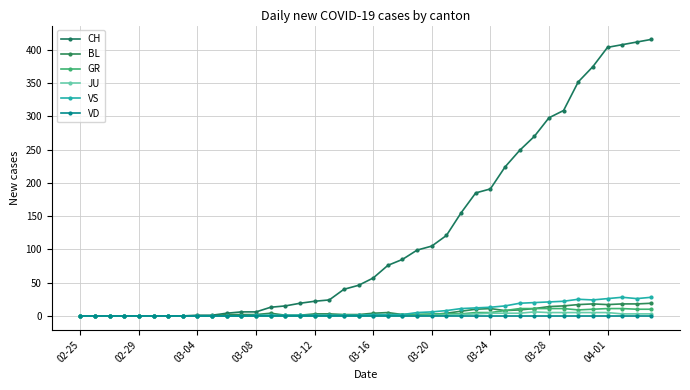

What is the maximum value for BL?

19